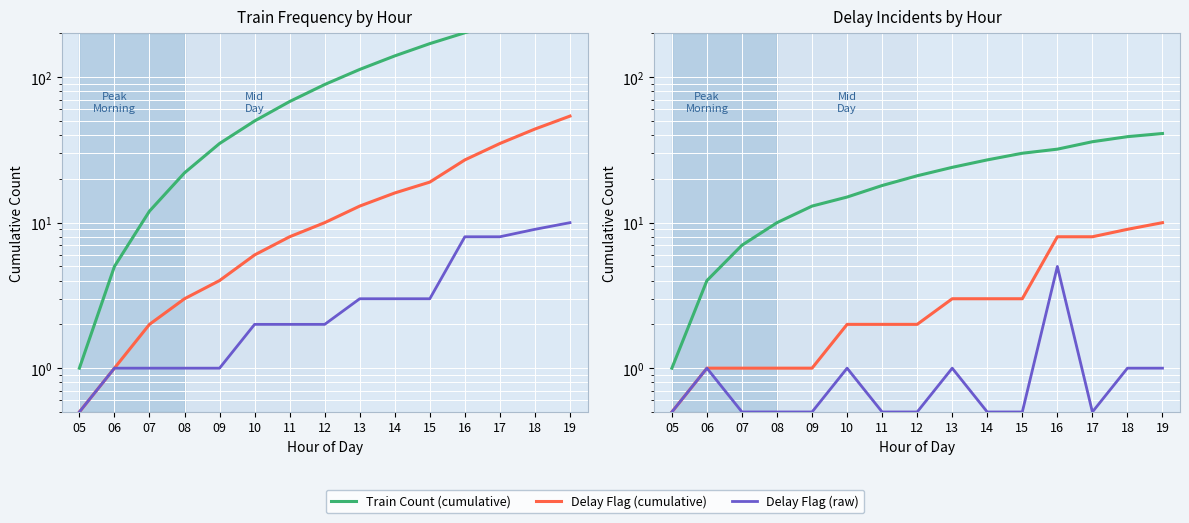

What is the difference between the maximum and minimum values in the Delay Flag (raw) series?

4.5